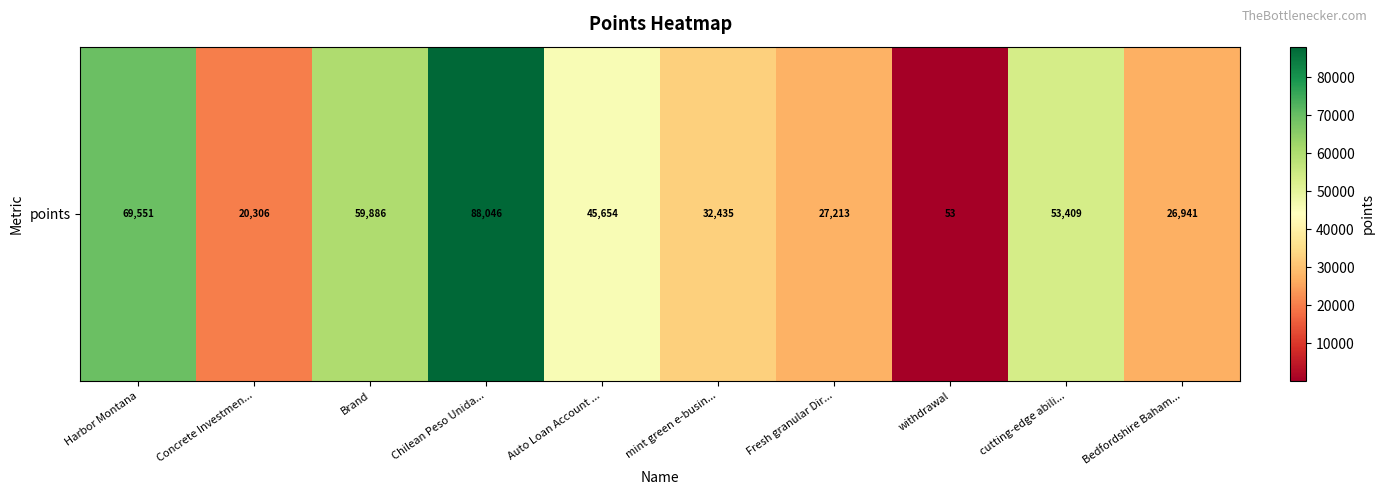

Which has a higher value, Bedfordshire Baham... or Auto Loan Account ...?

Auto Loan Account ...